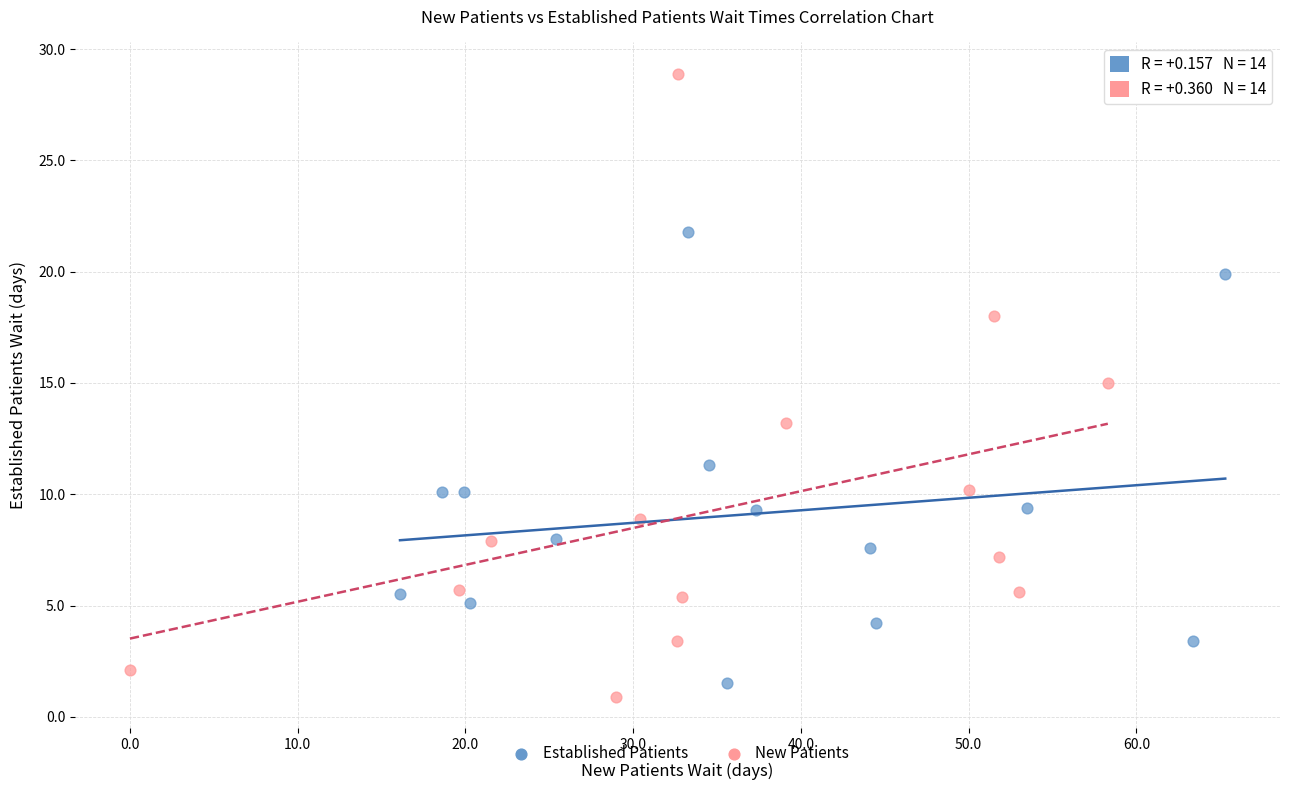

What are all the series names shown in the legend?

Established Patients, New Patients